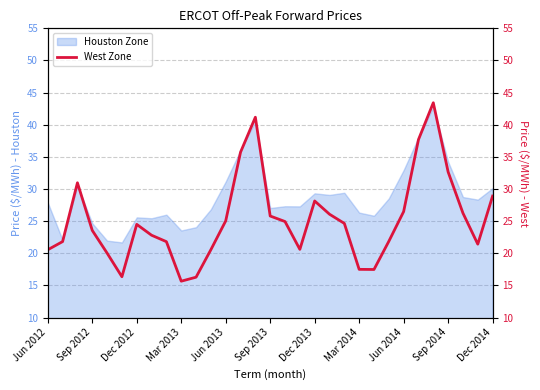

Is it true that Houston Zone equals 30.1 at Dec 2014?

True